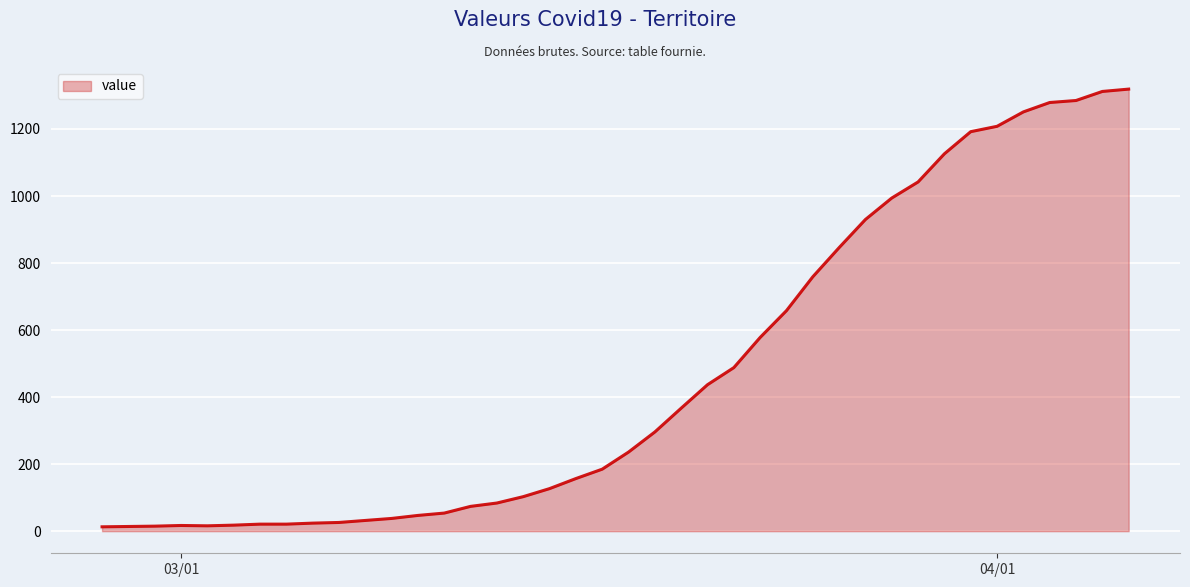

What is the difference between the maximum and minimum values?

1306